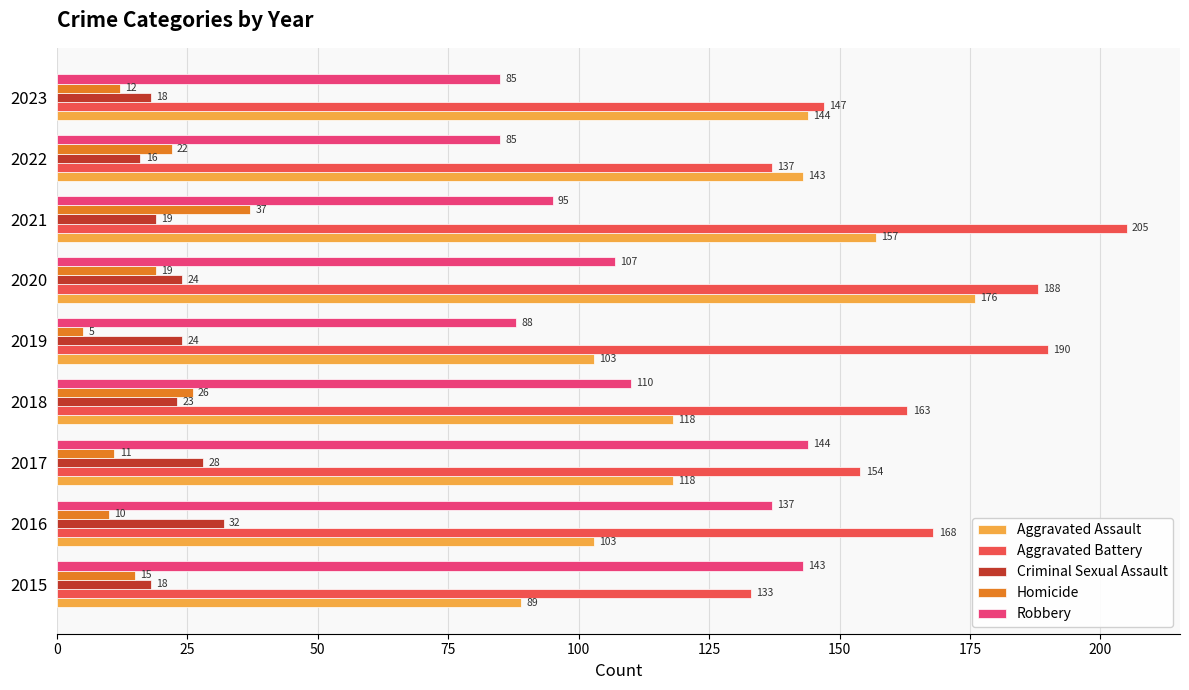

Between 2020 and 2022, which series saw the biggest shift?

Aggravated Battery